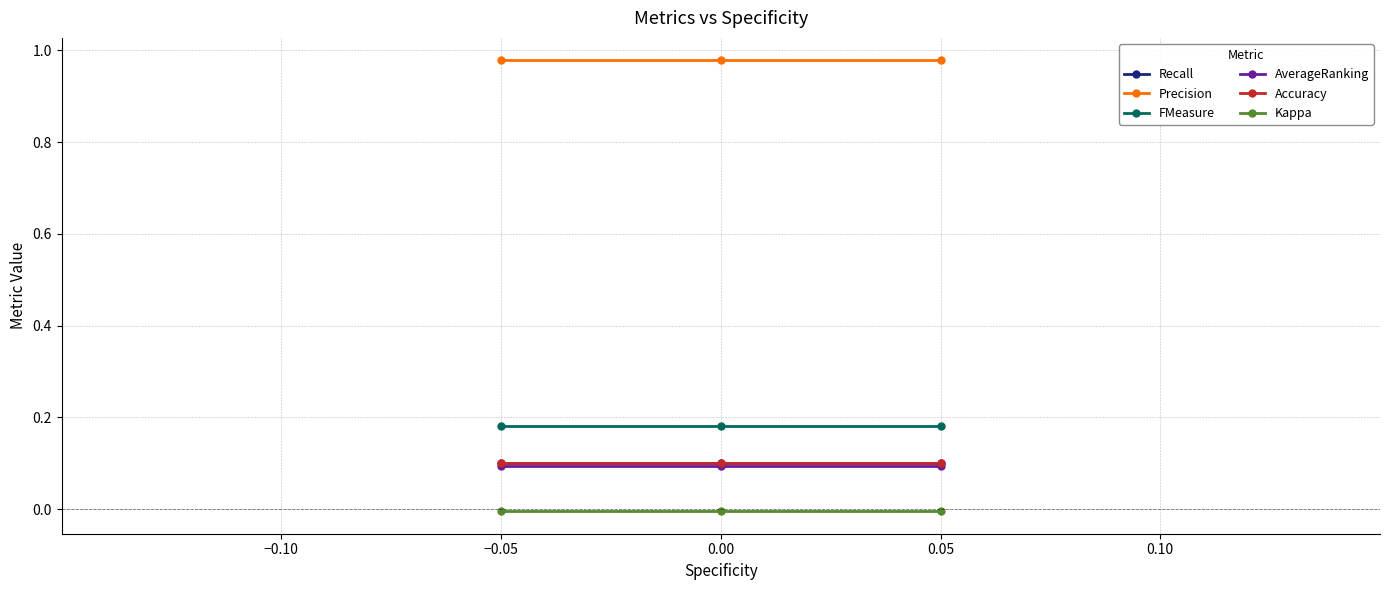

What is the sum of all FMeasure values?

0.5